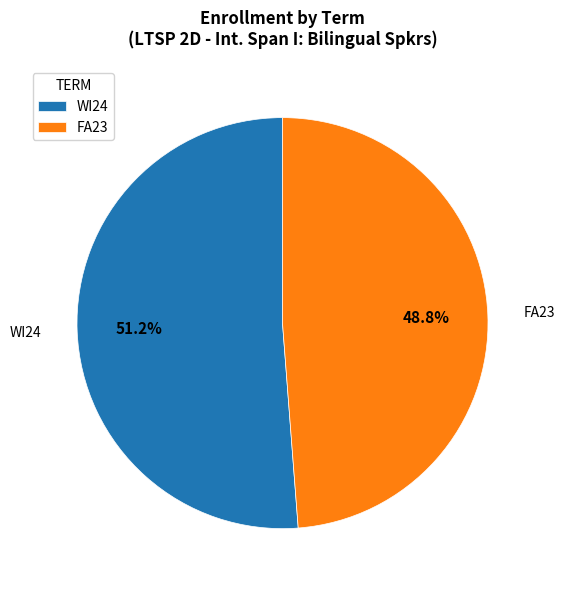

Is there any slice that represents more than half of the pie?

Yes